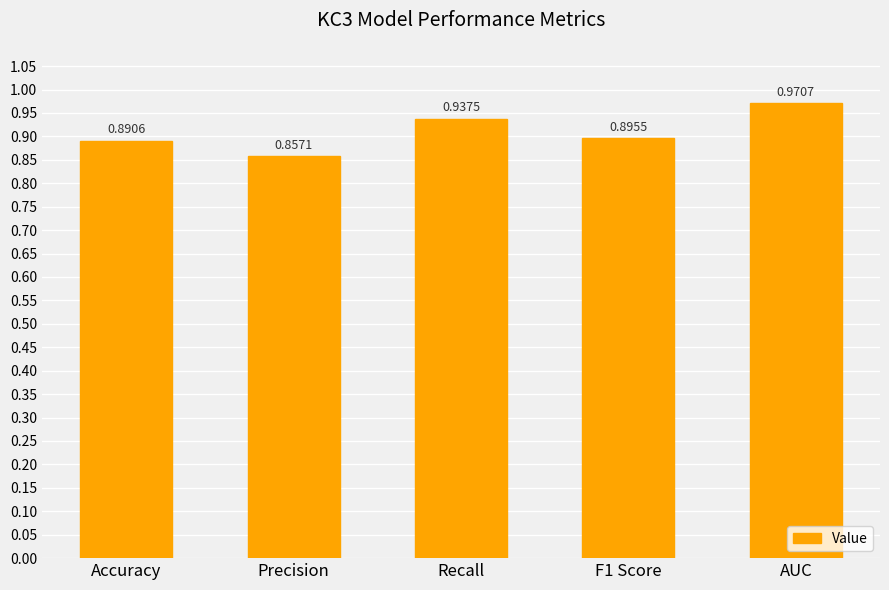

What is the sum of the values at Accuracy and AUC?

1.9